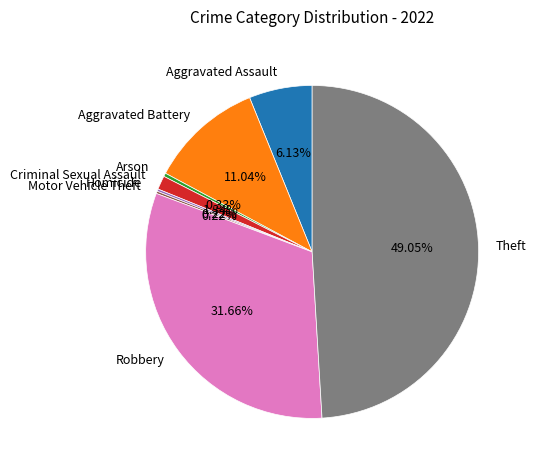

Does Aggravated Assault represent more than half of the total?

No